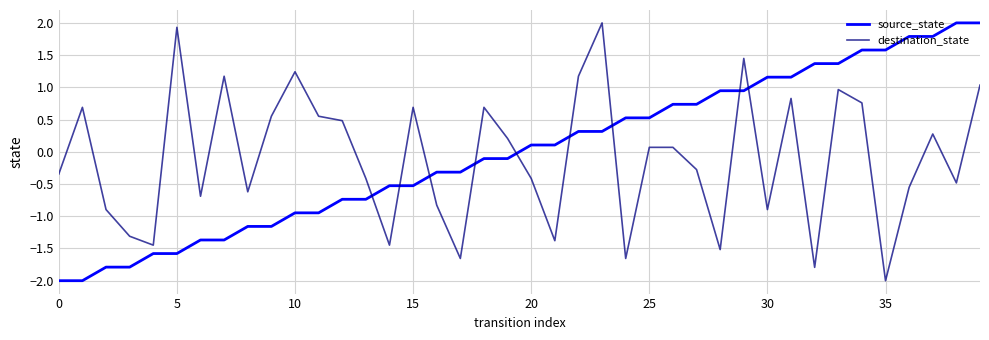

Which series ends up on top after the final intersection of destination_state and source_state?

source_state